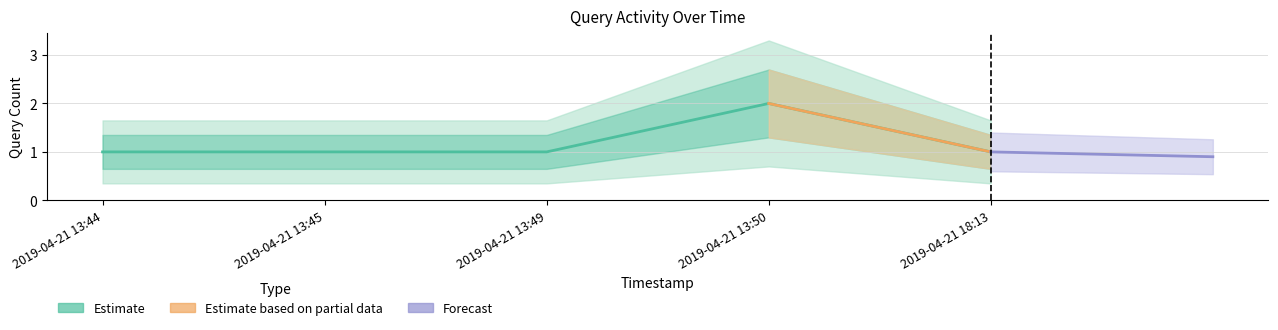

Reading left to right, transcribe all the data shown in this chart.

2019-04-21 13:44=1	2019-04-21 13:45=1	2019-04-21 13:49=1	2019-04-21 13:50=2	2019-04-21 18:13=1